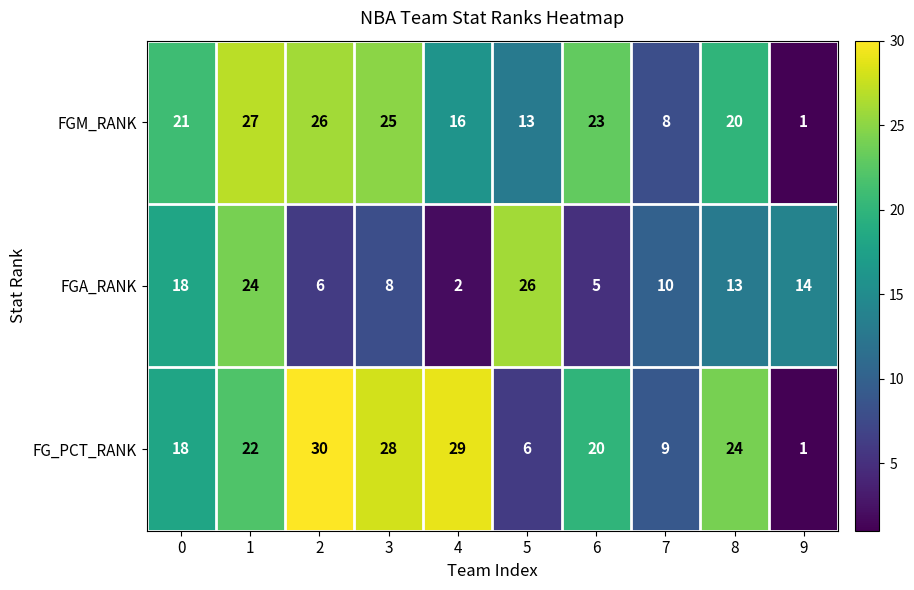

List the series in order of their peak value, lowest first.

FGA_RANK, FGM_RANK, FG_PCT_RANK